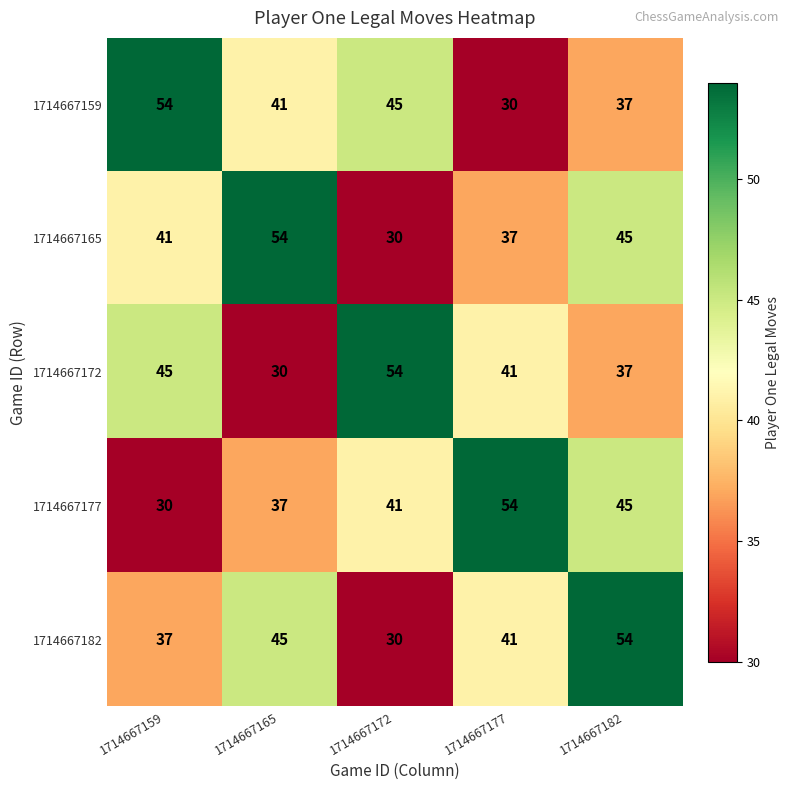

What is the sum of all 1714667165 values?

207